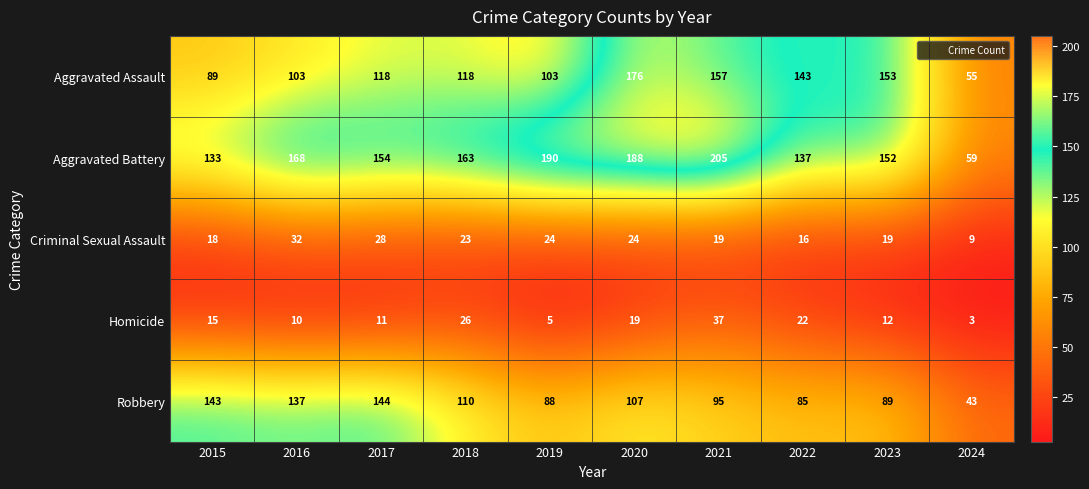

What is the total value across all series at 2015?

398